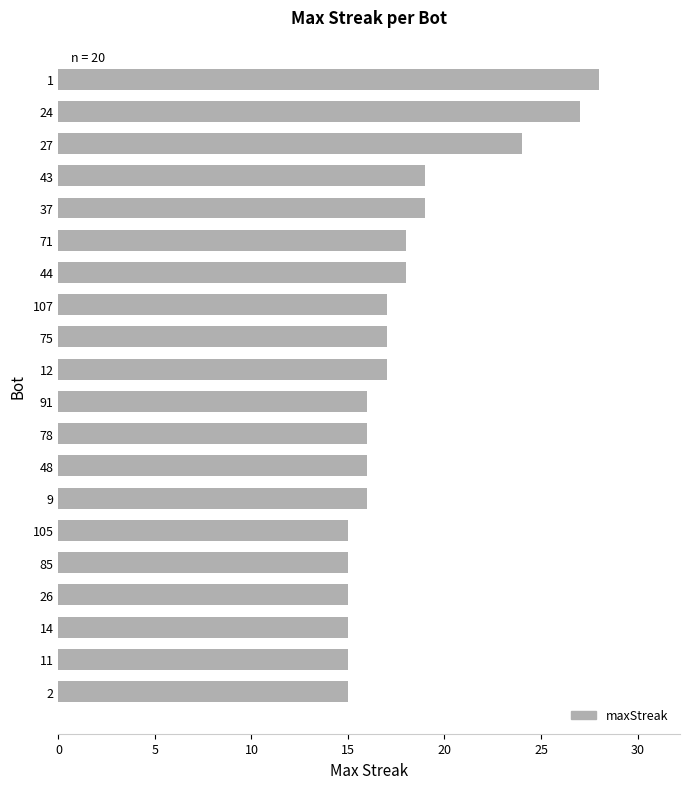

How many categories are shown in the chart?

20